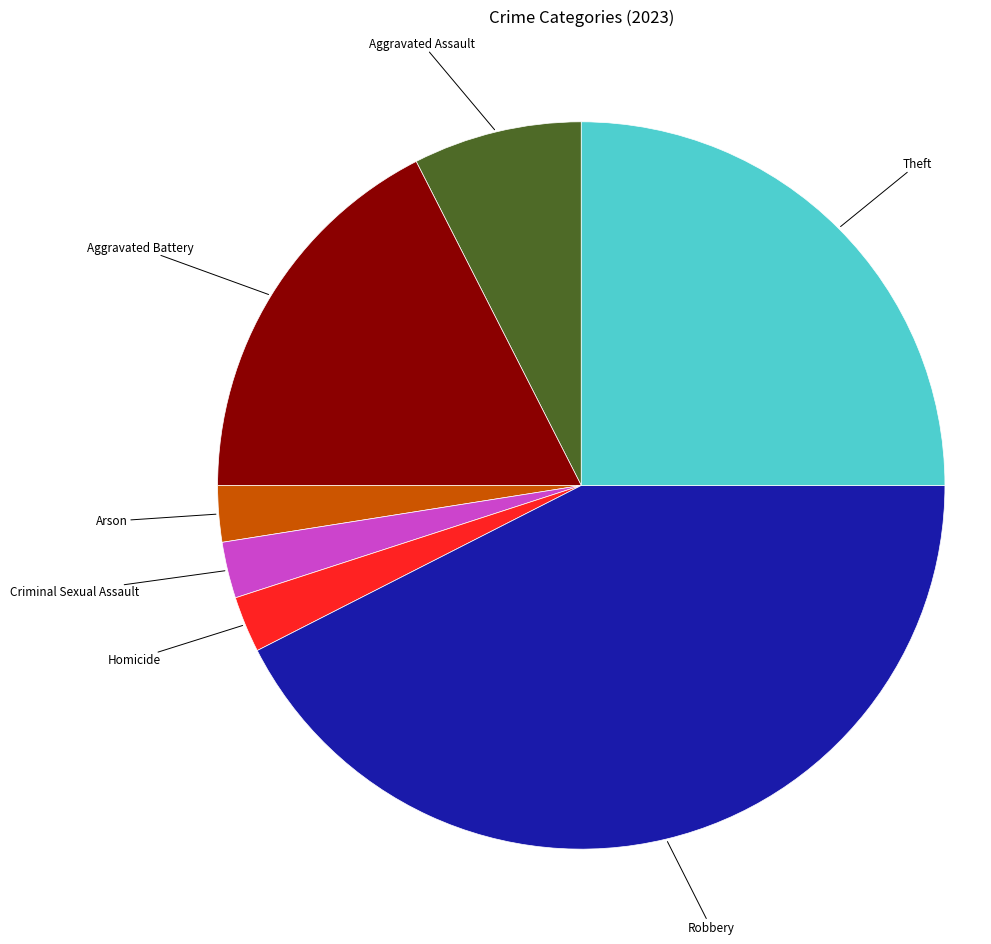

Is there any slice that represents more than half of the pie?

No